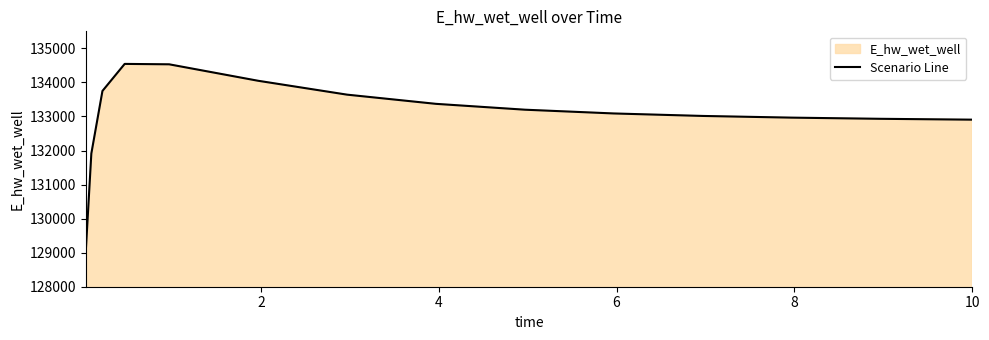

What is the greatest value displayed?

134543.5